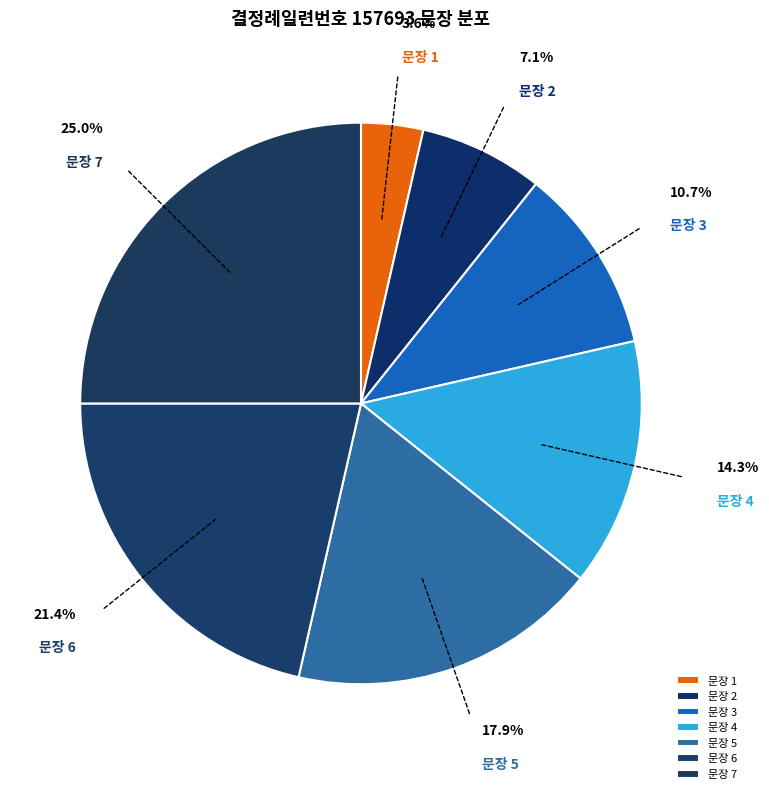

How many segments does this pie chart have?

7